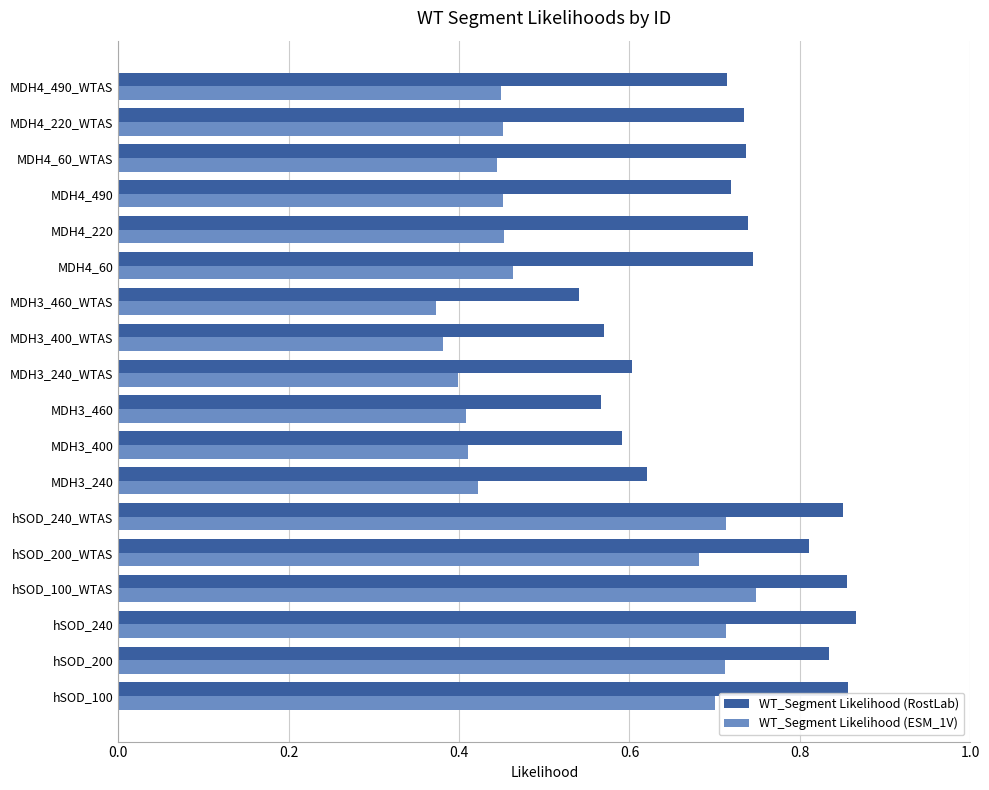

What is the total value across all series at MDH4_220?

1.2